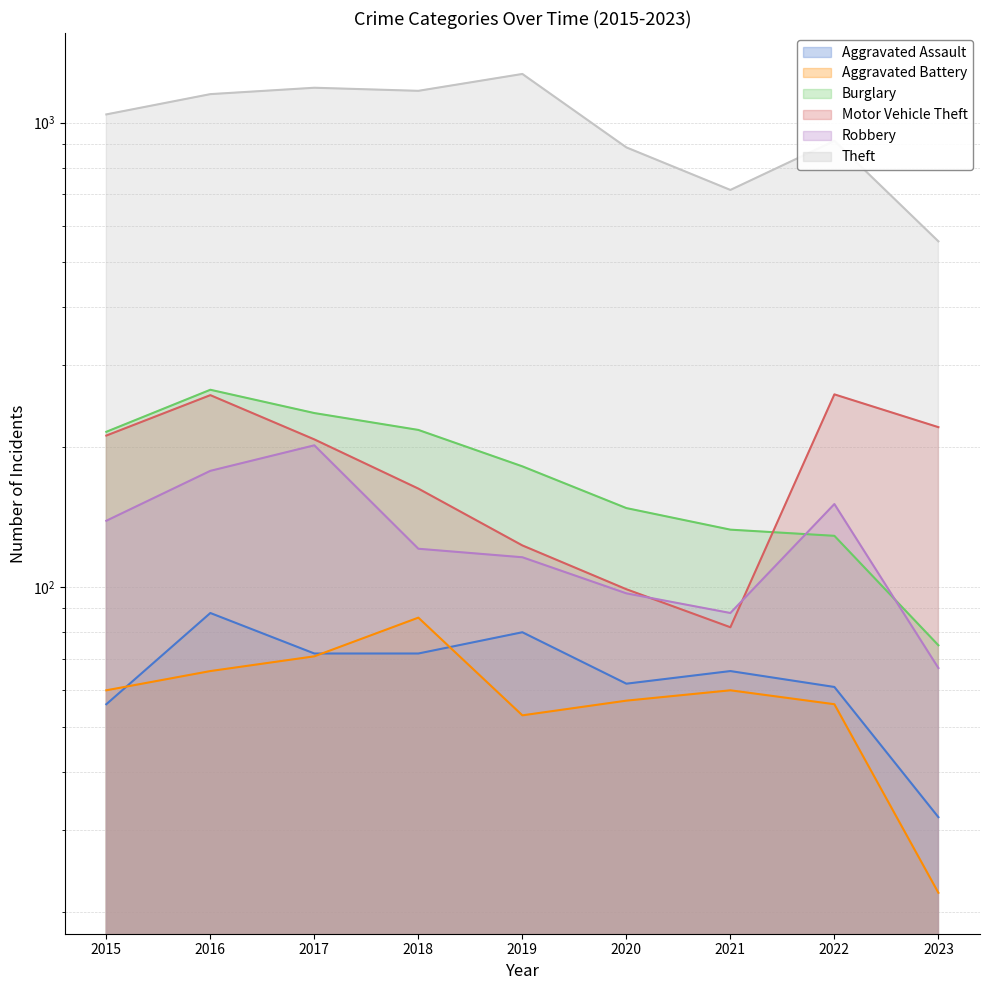

Which series has the largest range (max minus min)?

Theft